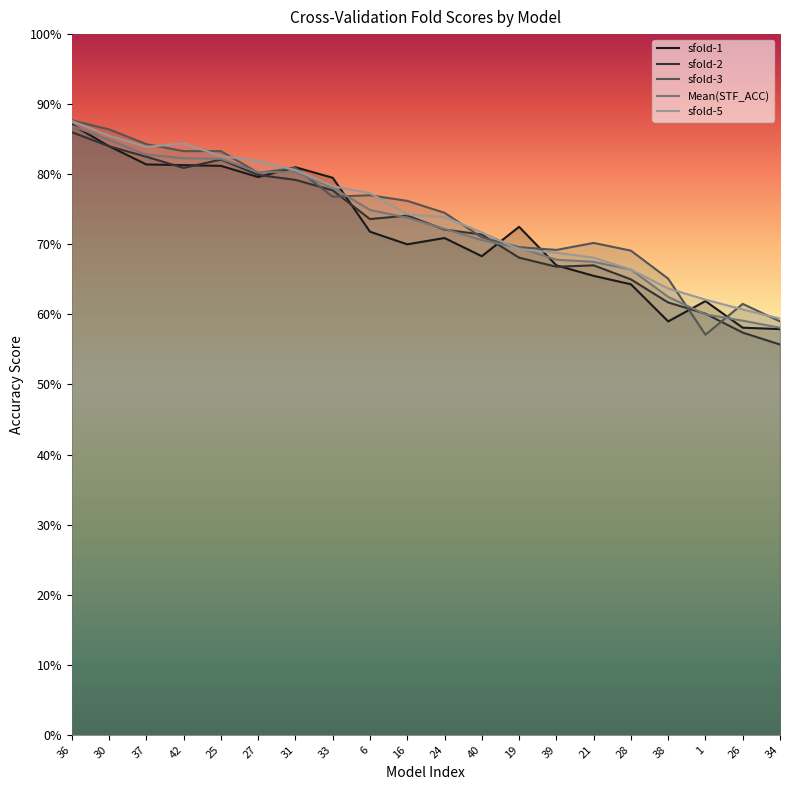

What is the value of the sfold-1 point at the 19th from the left?

0.6